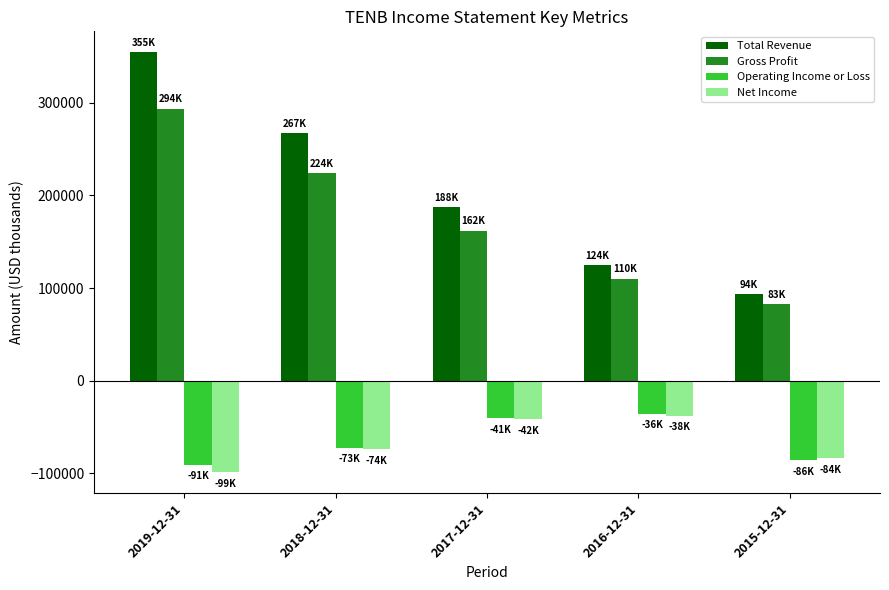

What is the label of the 1st bar from the right?

2015-12-31